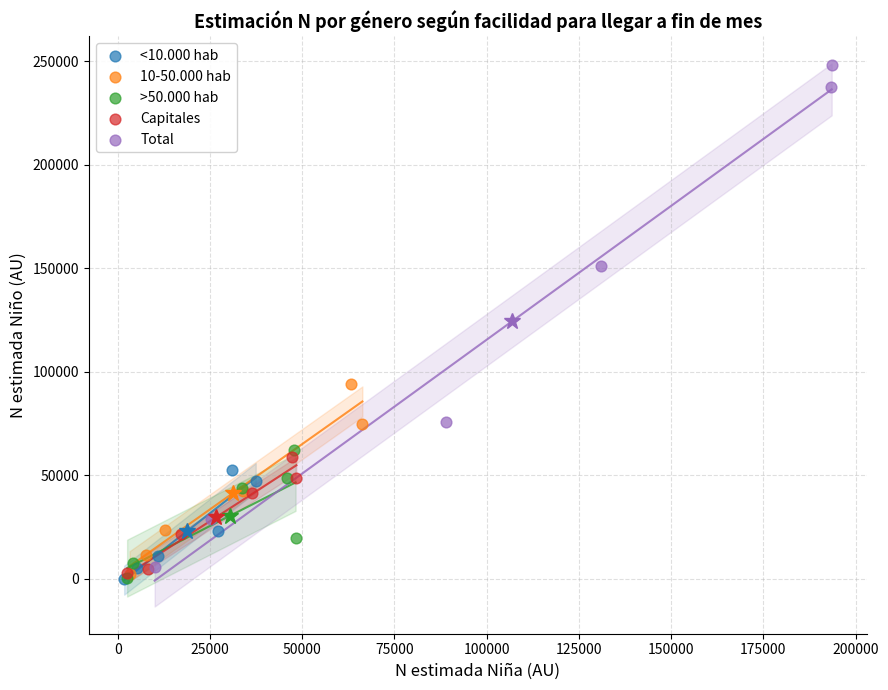

Which series contains the highest Y value?

Total